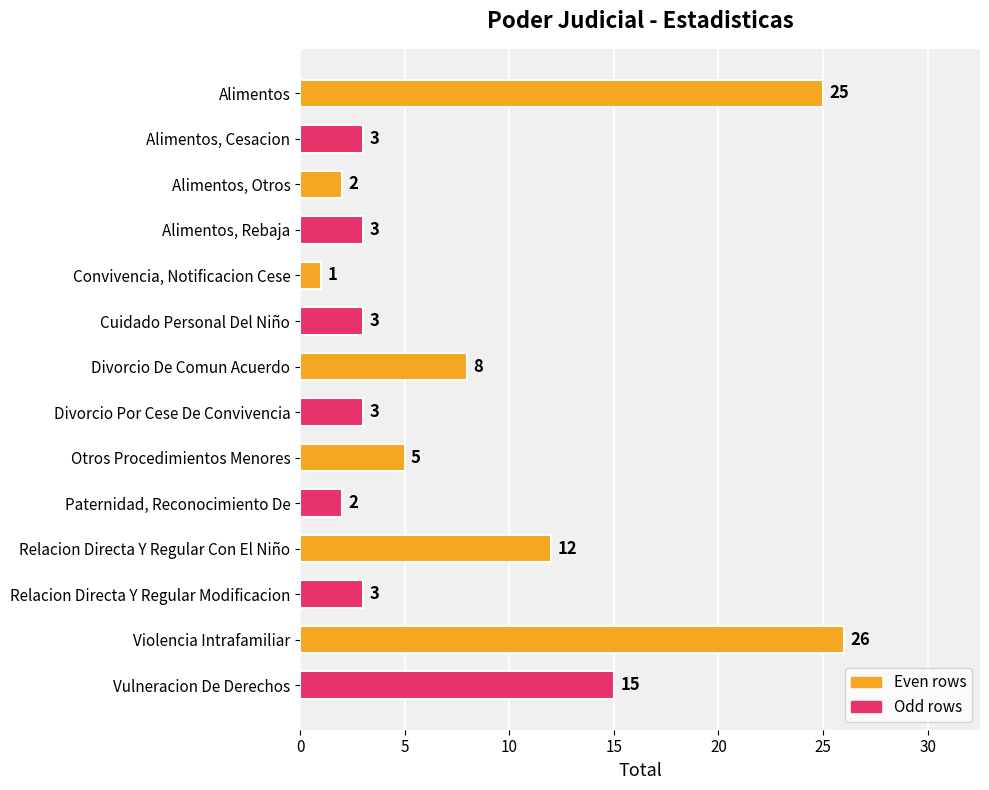

Is it true that the value at Violencia Intrafamiliar is 26?

True